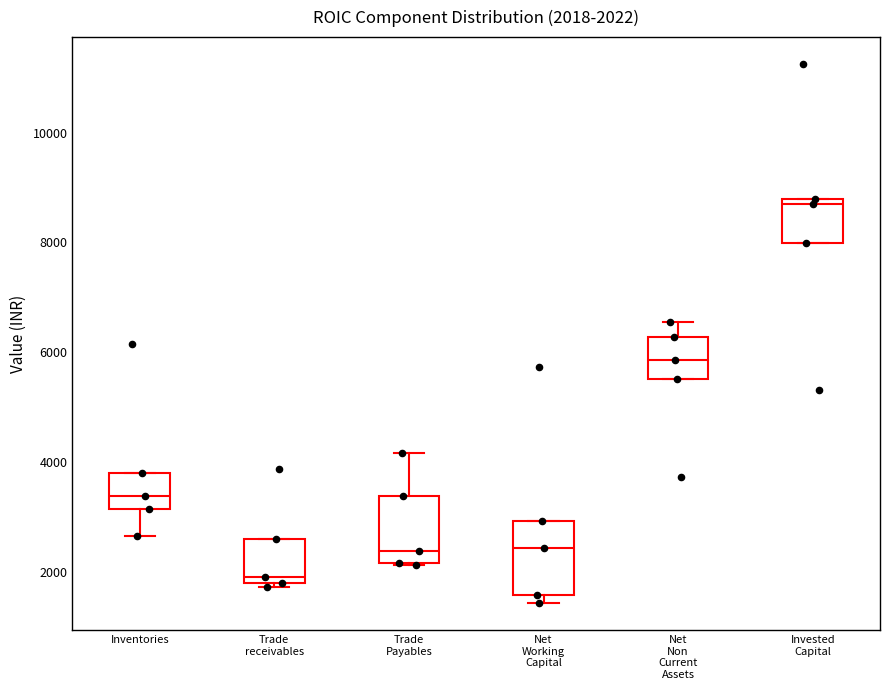

Which box has the lowest median line?

Trade receivables